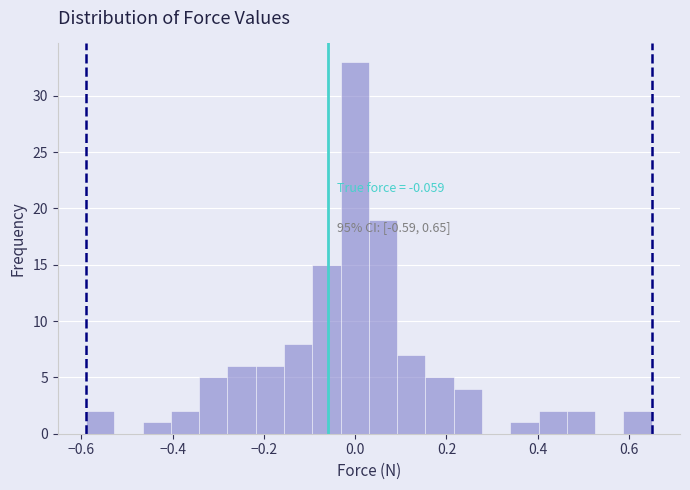

Read against the x-axis, roughly where is the centre of the tallest bar?

0.00